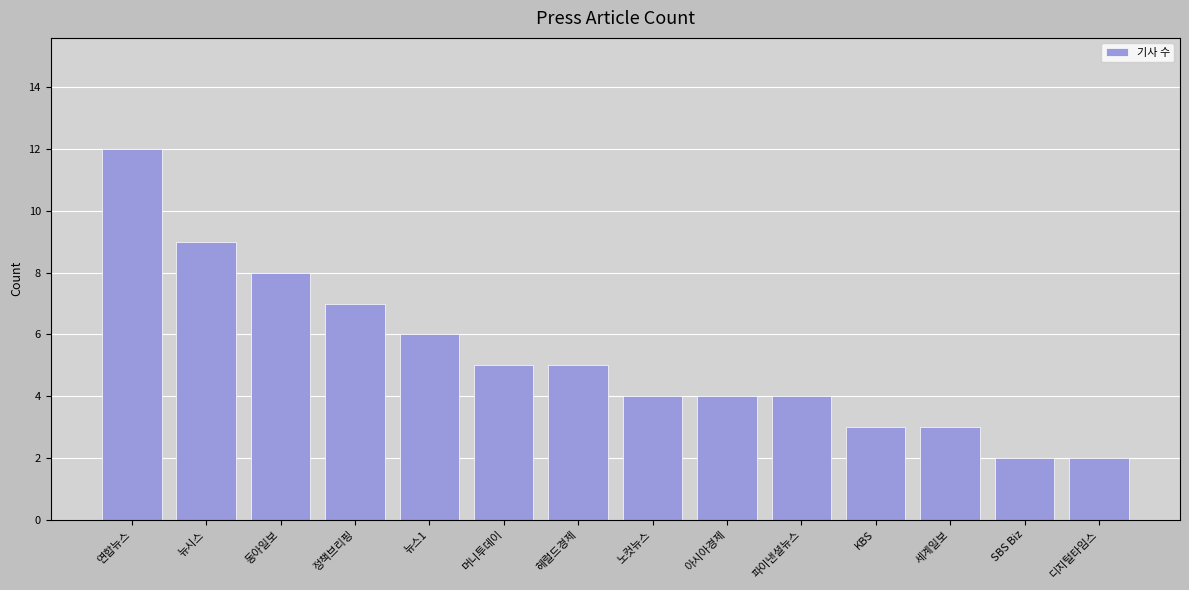

How many values are between 3 and 7?

9